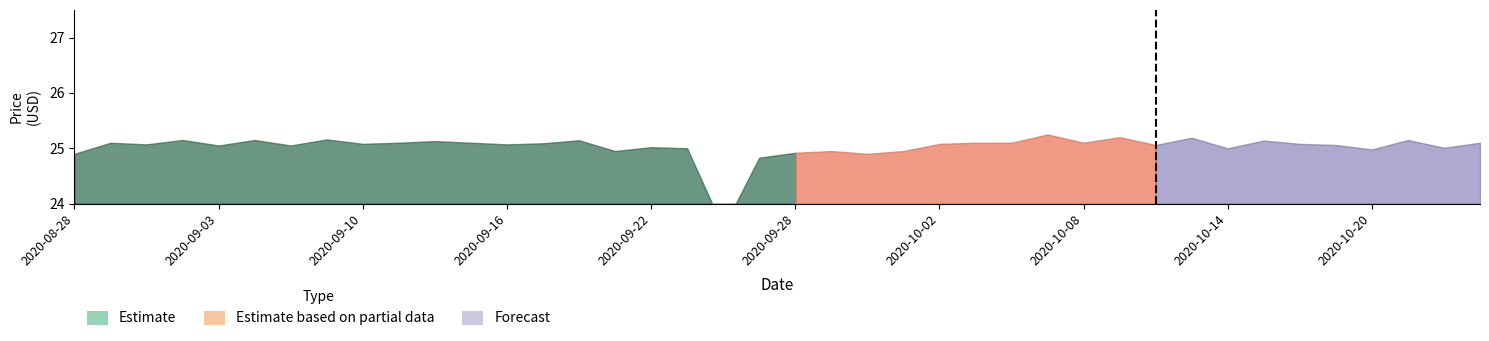

What is the sum of all Close values?

1001.0